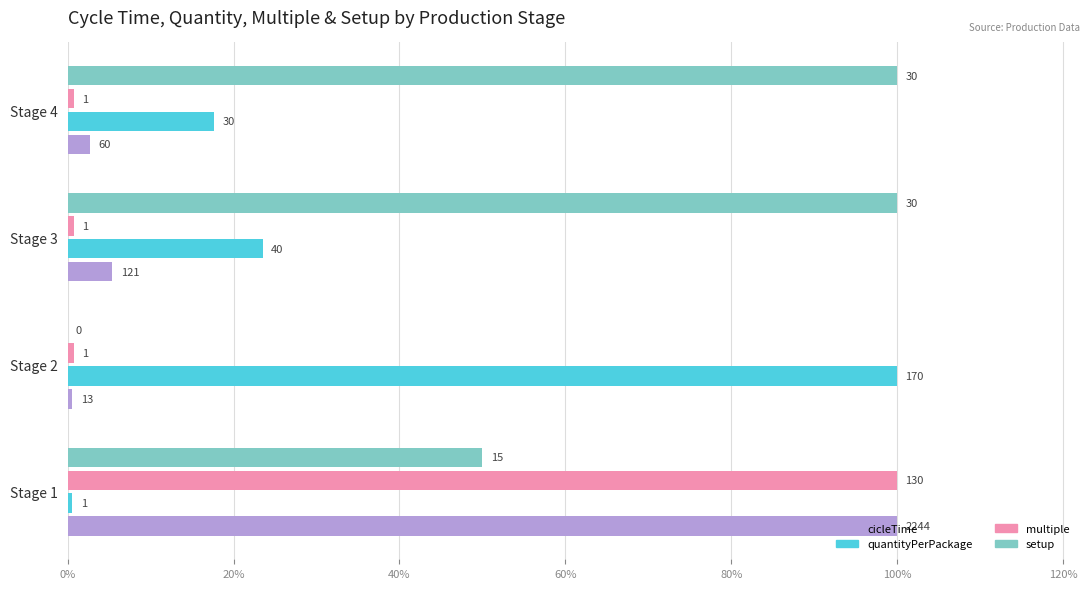

What are all the series names shown in the legend?

cicleTime, quantityPerPackage, multiple, setup